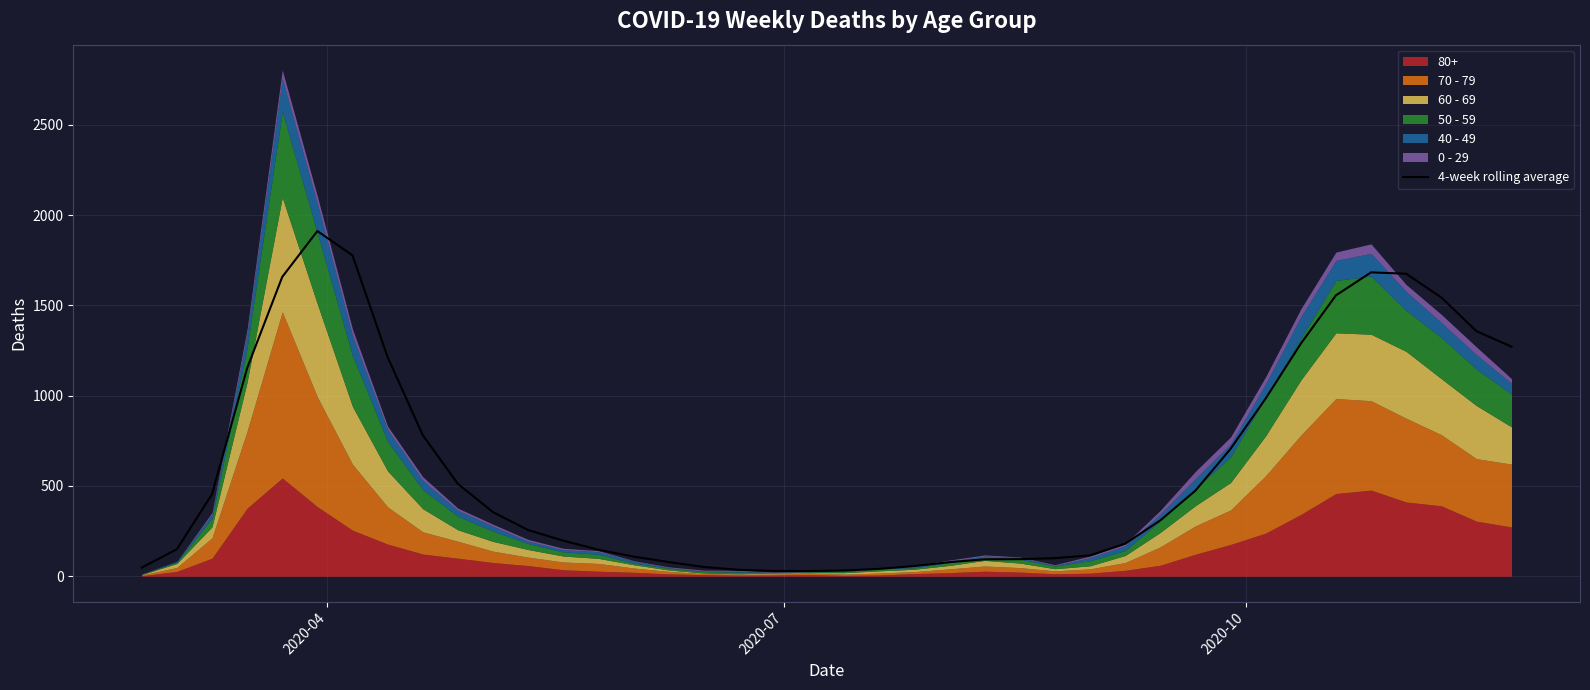

Reading left to right, extract all data points from this chart.

48.0	149.7	454.8	1152.2	1657.5	1911.2	1776.5	1213.5	781.8	511.8	355.0	256.0	197.2	147.0	109.0	78.8	51.5	35.8	29.5	29.0	32.0	41.0	56.8	78.2	93.8	94.8	100.2	115.8	180.2	309.5	474.2	705.5	984.2	1287.8	1555.0	1682.5	1675.0	1543.8	1357.2	1271.3